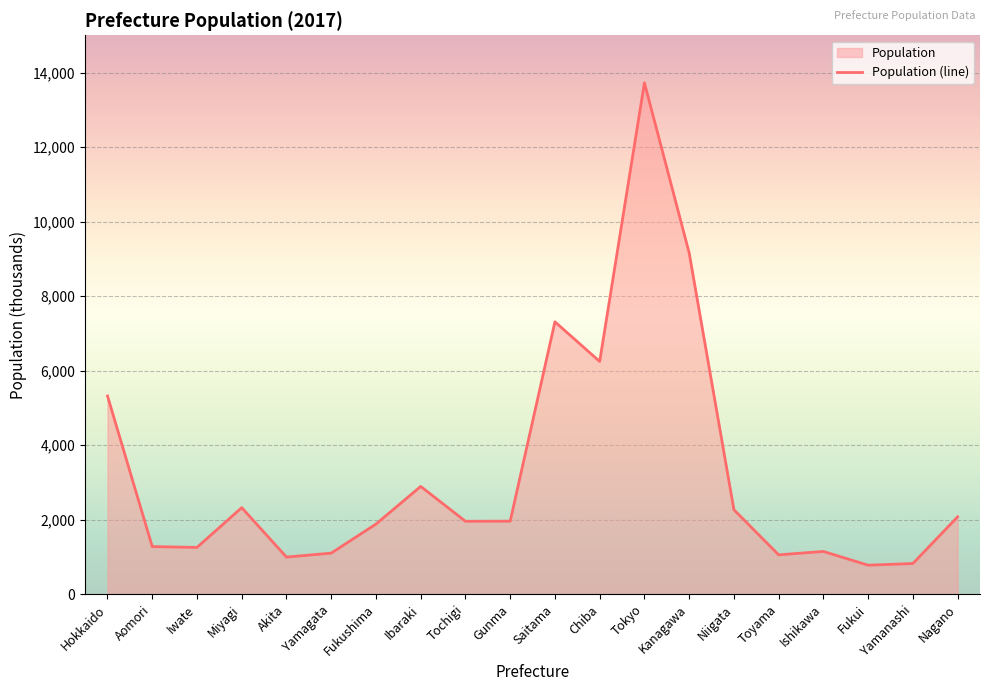

What is the value of the 10th point from the left?

1960